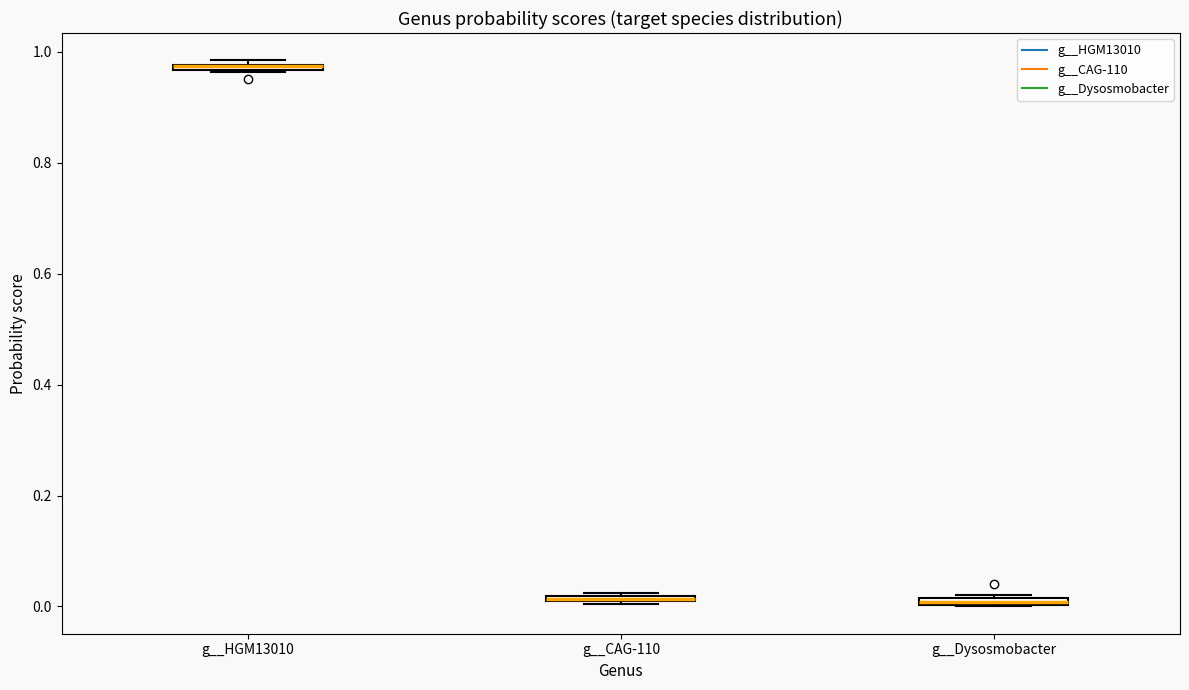

Where is the upper edge of the box for g__Dysosmobacter on the y-axis? The values are not printed on the chart, so give them approximately, as read against the axis.

0.02